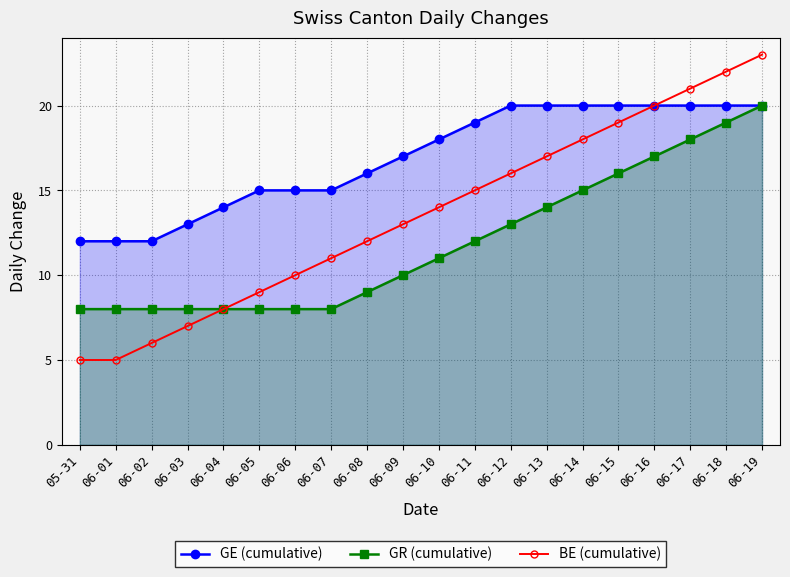

What is the label of the 3rd point from the left?

06-02